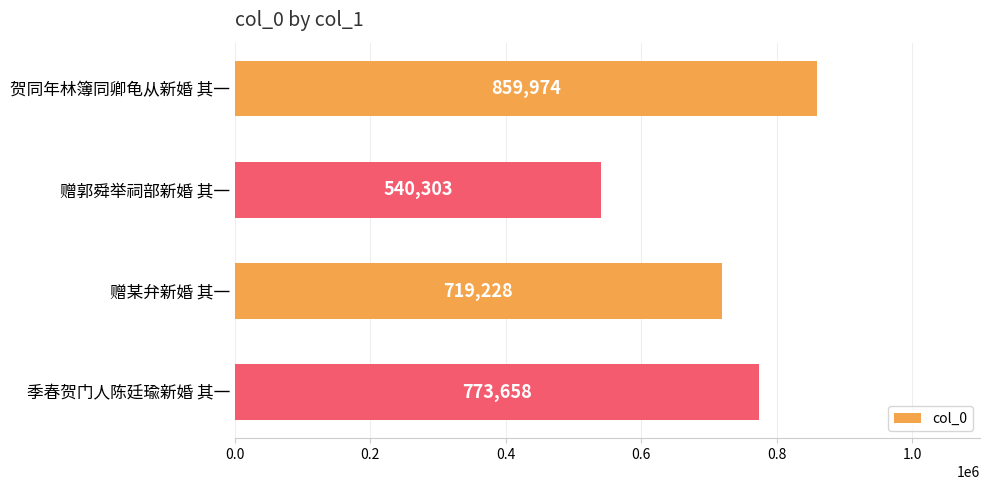

Reading top to bottom, transcribe all the data shown in this chart.

贺同年林簿同卿龟从新婚 其一=859974	赠郭舜举祠部新婚 其一=540303	赠某弁新婚 其一=719228	季春贺门人陈廷瑜新婚 其一=773658